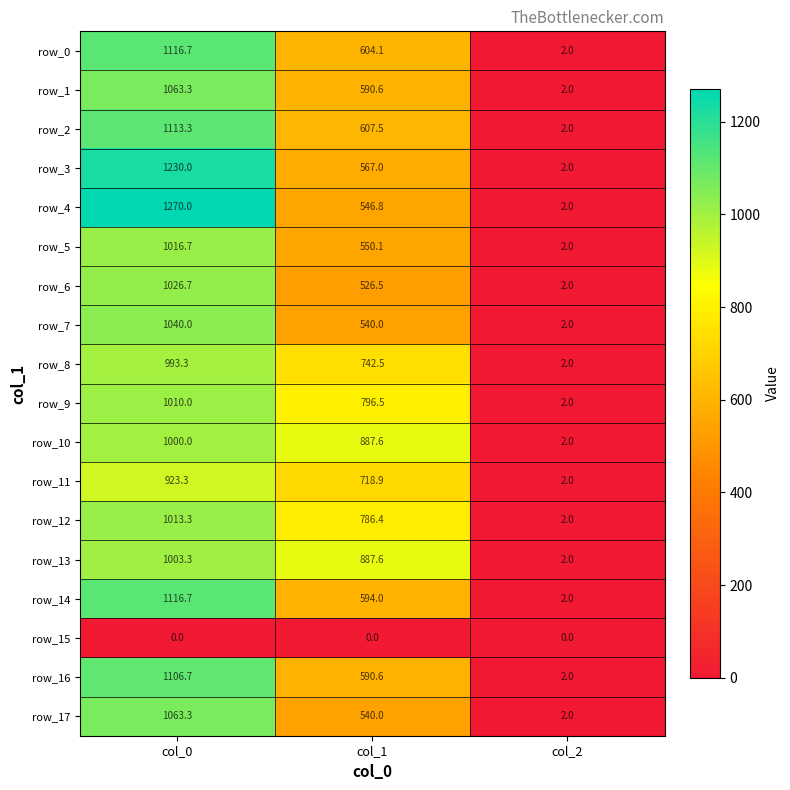

How many data points in row_3 are less than 567?

1